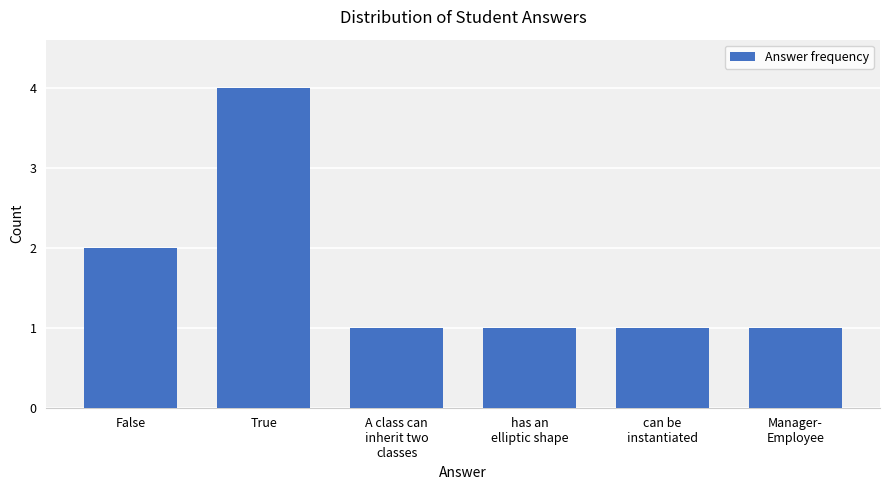

Which category has the highest value across all series?

True